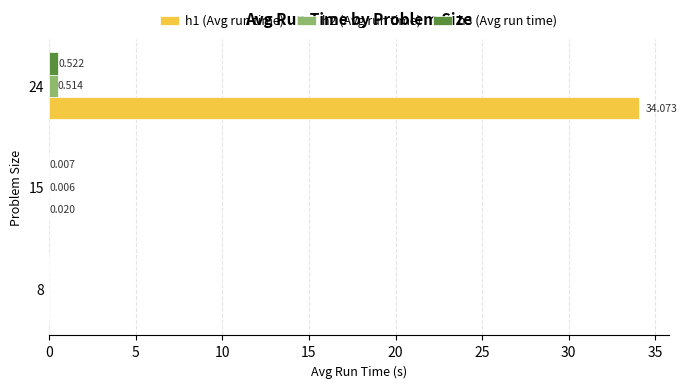

Is the value of h1 (Avg run time) at 8 greater than the value of h2 (Avg run time) at 24?

No